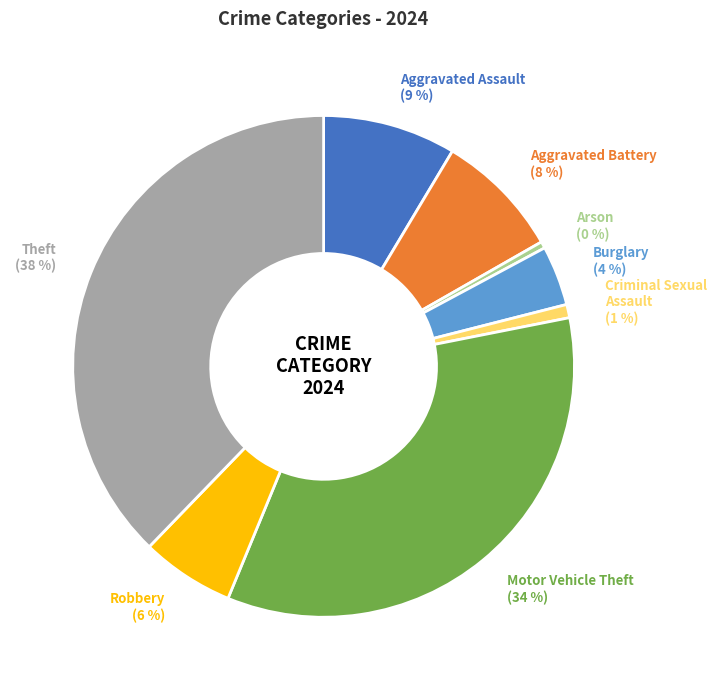

How many slices are in this pie chart?

8